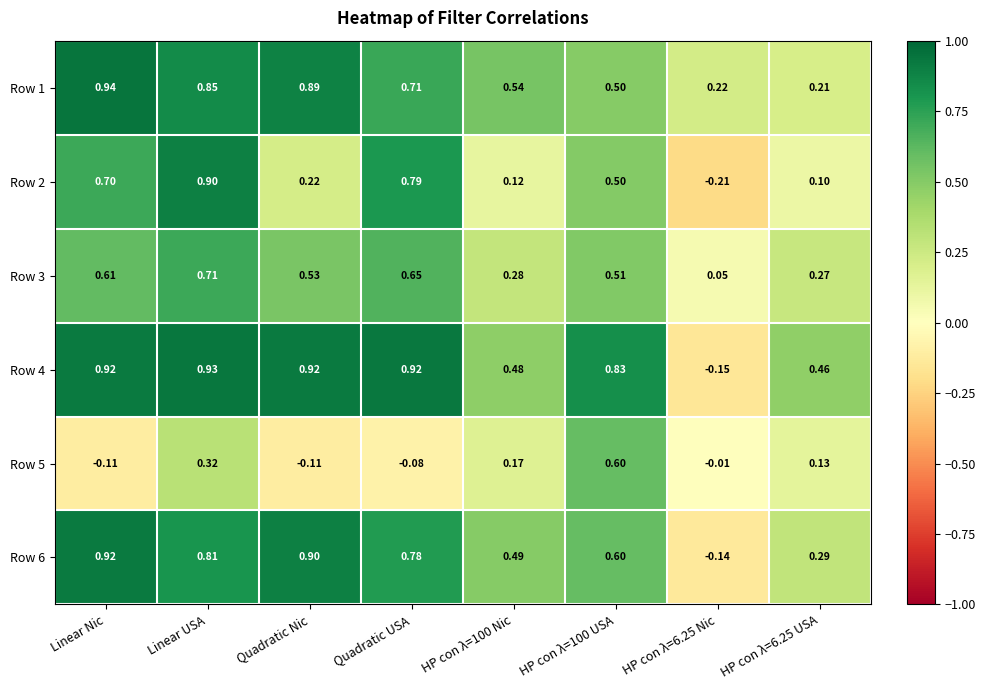

Where does the Row 4 series first go above 0?

Linear Nic